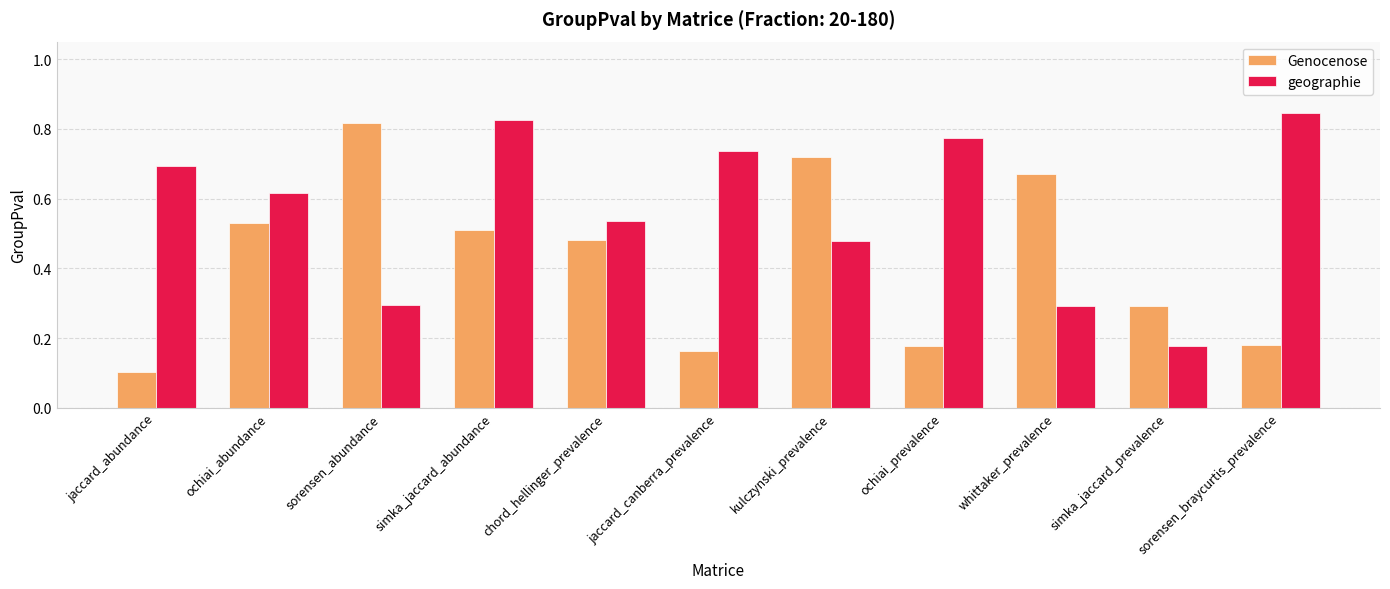

List the series in order of their peak value, lowest first.

Genocenose, geographie